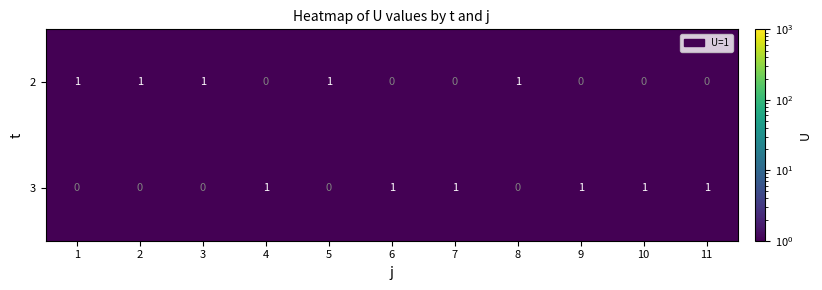

Which series has the largest total across all categories?

3